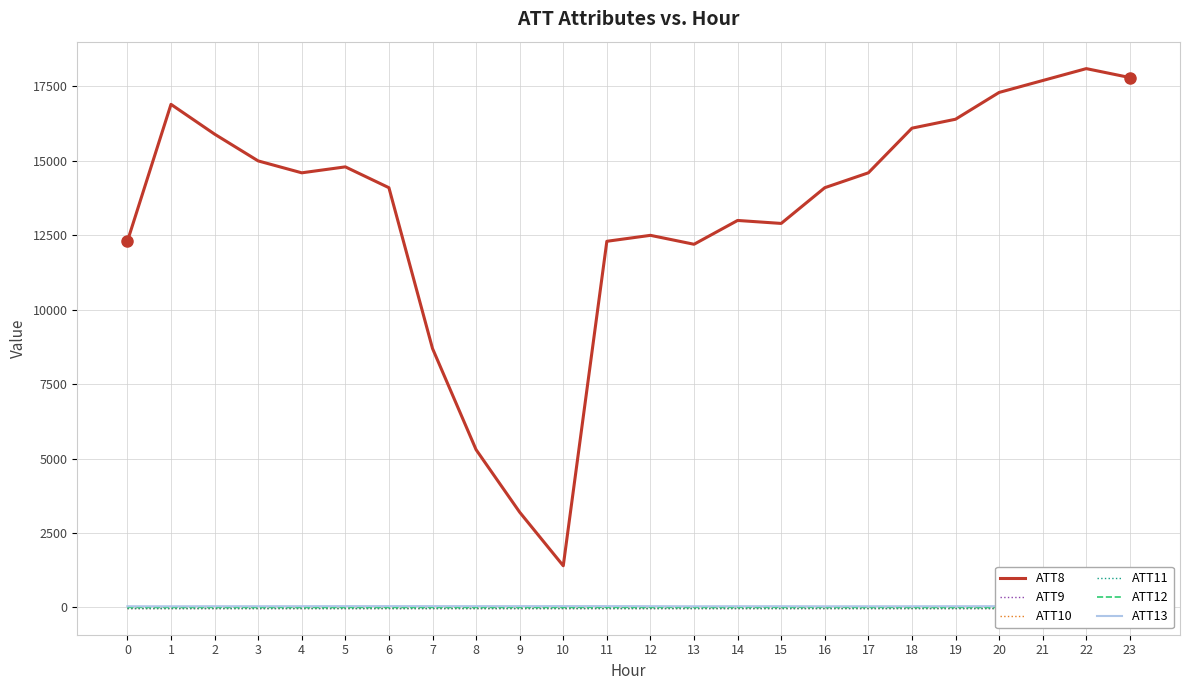

Where is the first local maximum for ATT8?

1